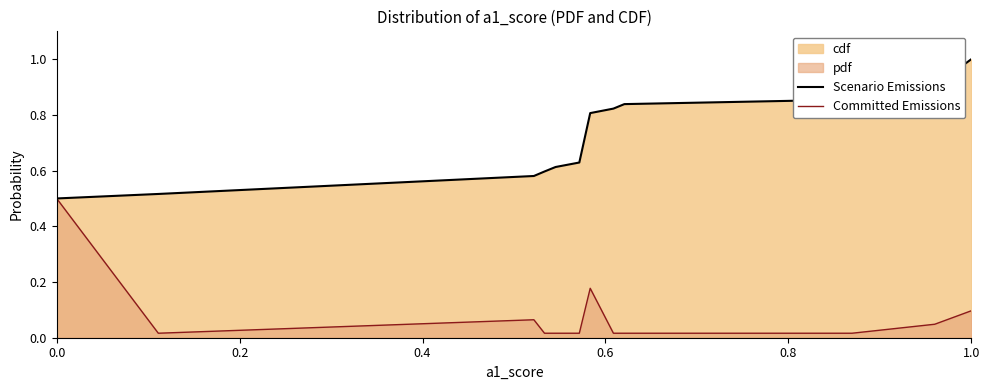

True or false: Scenario Emissions and Committed Emissions intersect in this chart.

False